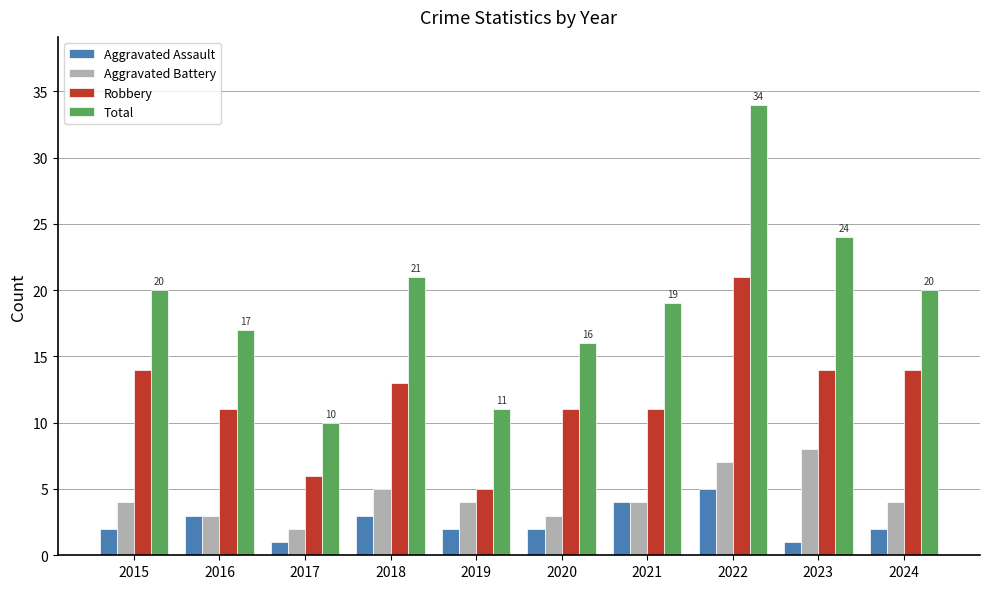

How many categories are shown in the chart?

10